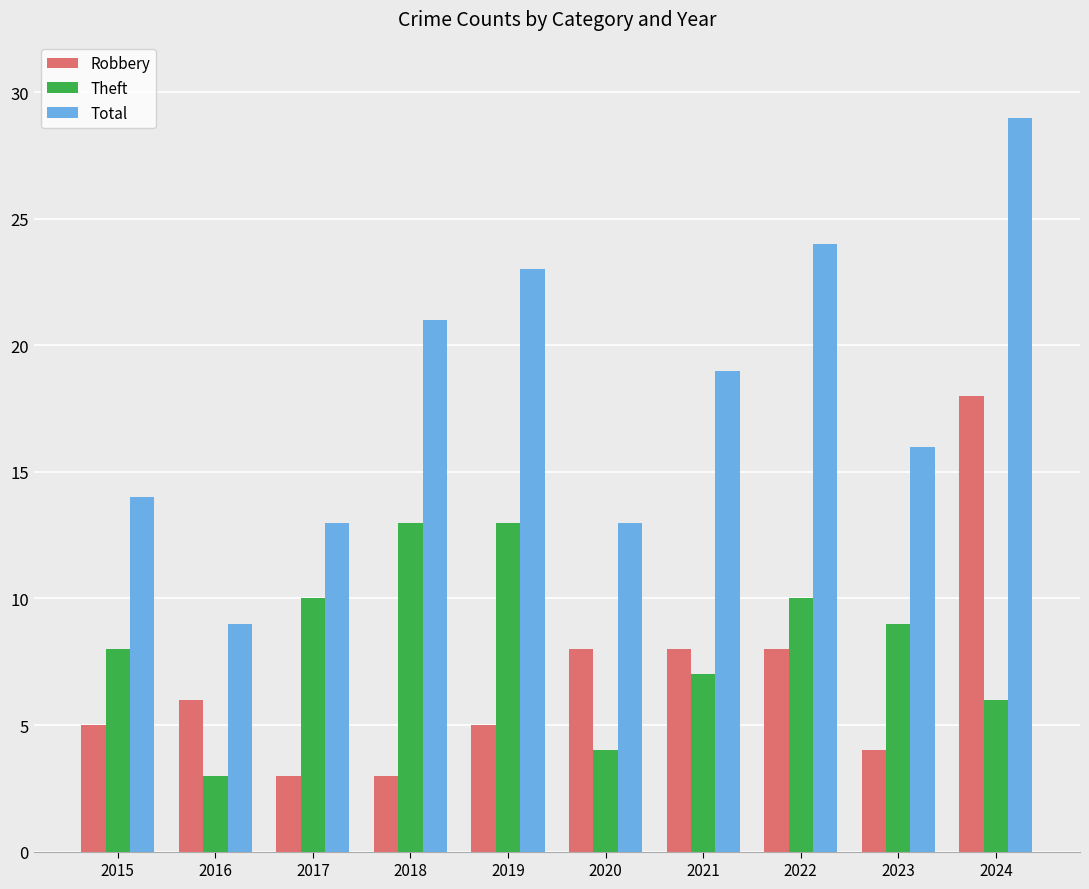

What is the value of the Theft bar at the 2nd from the left?

3